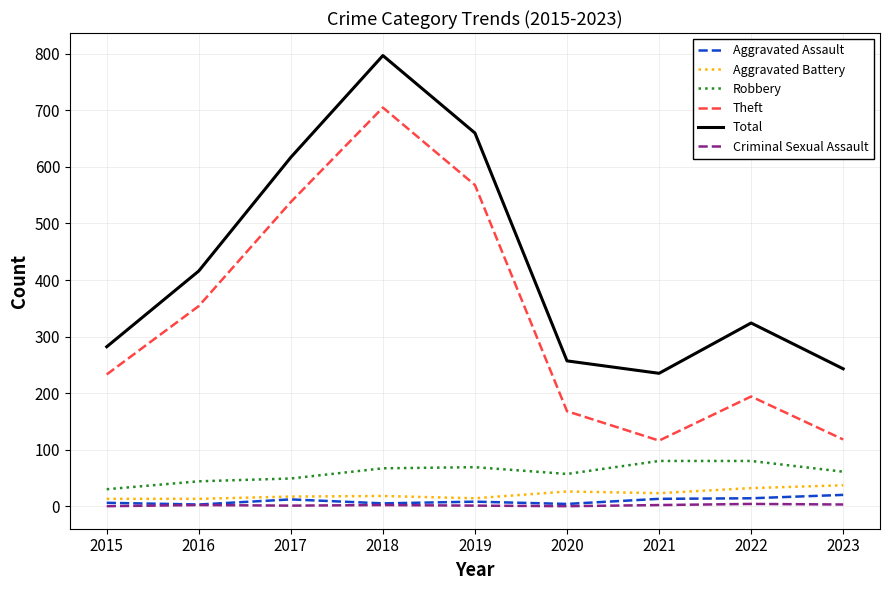

What is the sum of all Theft values?

2994